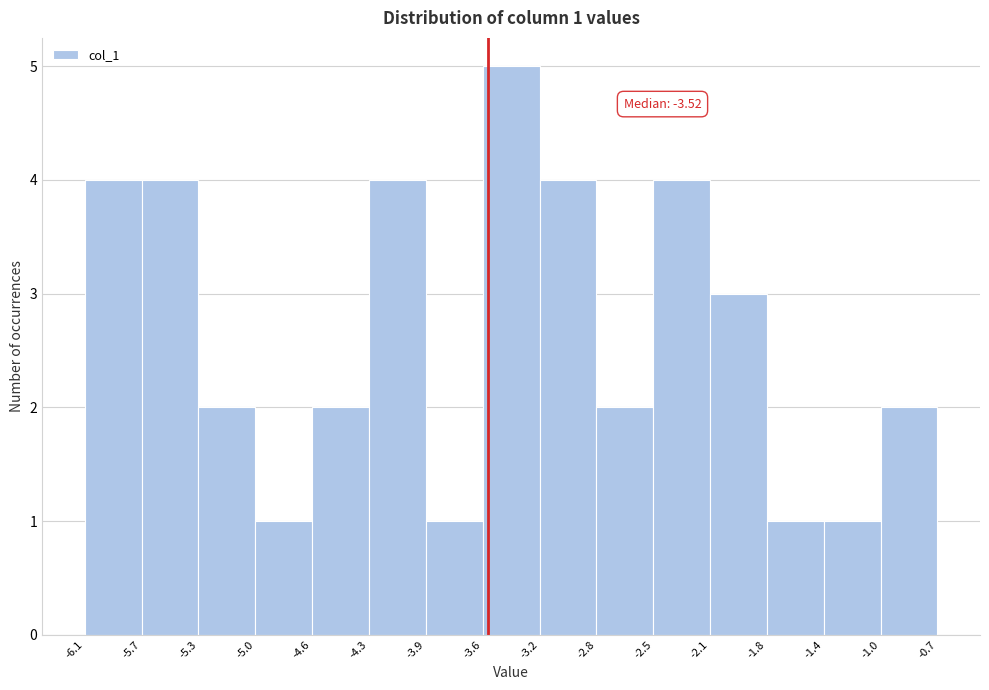

Which range on the x-axis has the tallest bar?

-3.6 to -3.2